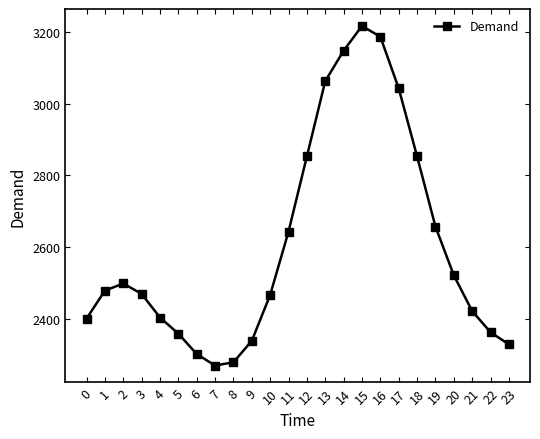

Approximately how many times larger is the value at 10 compared to 11?

0.9